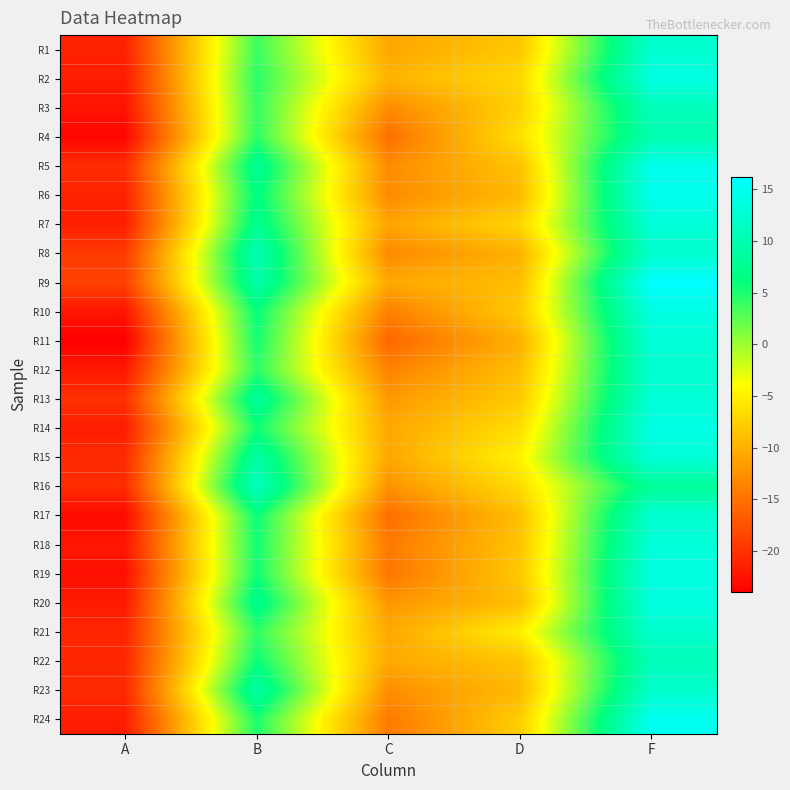

Reading left to right, extract all data points from this chart.

R1: A=-21.2	B=3.8	C=-10.8	D=-8.2	F=12.3
R2: A=-21.7	B=4.5	C=-9.8	D=-6.8	F=13.9
R3: A=-22.4	B=4.0	C=-12.9	D=-7.4	F=10.8
R4: A=-23.4	B=4.3	C=-15.1	D=-6.3	F=10.0
R5: A=-20.4	B=7.9	C=-12.9	D=-8.6	F=14.7
R6: A=-21.2	B=6.6	C=-12.9	D=-9.3	F=14.8
R7: A=-21.5	B=7.5	C=-11.0	D=-7.1	F=12.9
R8: A=-19.2	B=10.2	C=-13.0	D=-9.9	F=12.3
R9: A=-18.8	B=9.3	C=-10.6	D=-8.9	F=16.2
R10: A=-22.2	B=6.0	C=-13.9	D=-8.0	F=13.9
R11: A=-24.0	B=5.4	C=-15.8	D=-10.1	F=13.0
R12: A=-21.9	B=4.4	C=-13.6	D=-8.9	F=12.6
R13: A=-20.1	B=8.3	C=-11.9	D=-8.0	F=13.0
R14: A=-21.7	B=5.5	C=-10.7	D=-6.4	F=14.1
R15: A=-20.6	B=8.9	C=-10.8	D=-4.8	F=13.2
R16: A=-20.4	B=11.2	C=-12.3	D=-6.6	F=8.2
R17: A=-23.1	B=5.8	C=-15.2	D=-8.9	F=12.5
R18: A=-22.1	B=5.4	C=-14.3	D=-8.5	F=13.1
R19: A=-22.7	B=5.5	C=-14.7	D=-8.1	F=13.7
R20: A=-21.8	B=7.5	C=-12.1	D=-8.9	F=13.8
R21: A=-20.9	B=4.3	C=-10.7	D=-5.1	F=12.2
R22: A=-20.9	B=5.8	C=-10.6	D=-8.5	F=10.7
R23: A=-20.6	B=9.1	C=-12.7	D=-9.2	F=12.2
R24: A=-21.7	B=5.1	C=-14.3	D=-7.7	F=15.0